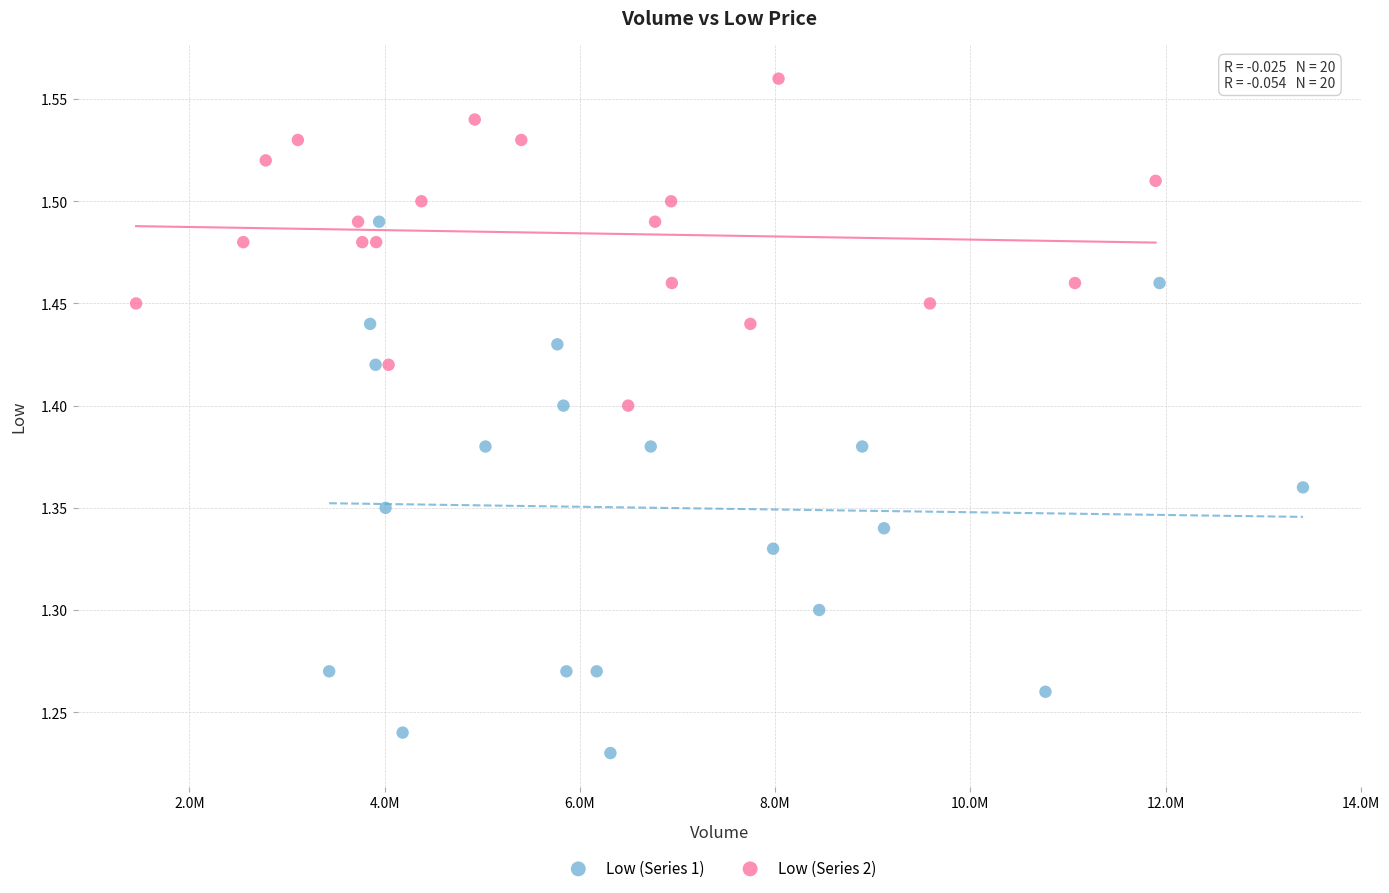

Which series has the largest Y range (max minus min)?

Low (Series 1)